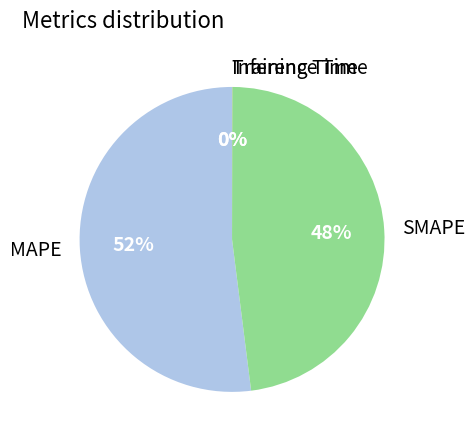

The SMAPE slice represents 48% of the pie. True or false?

True